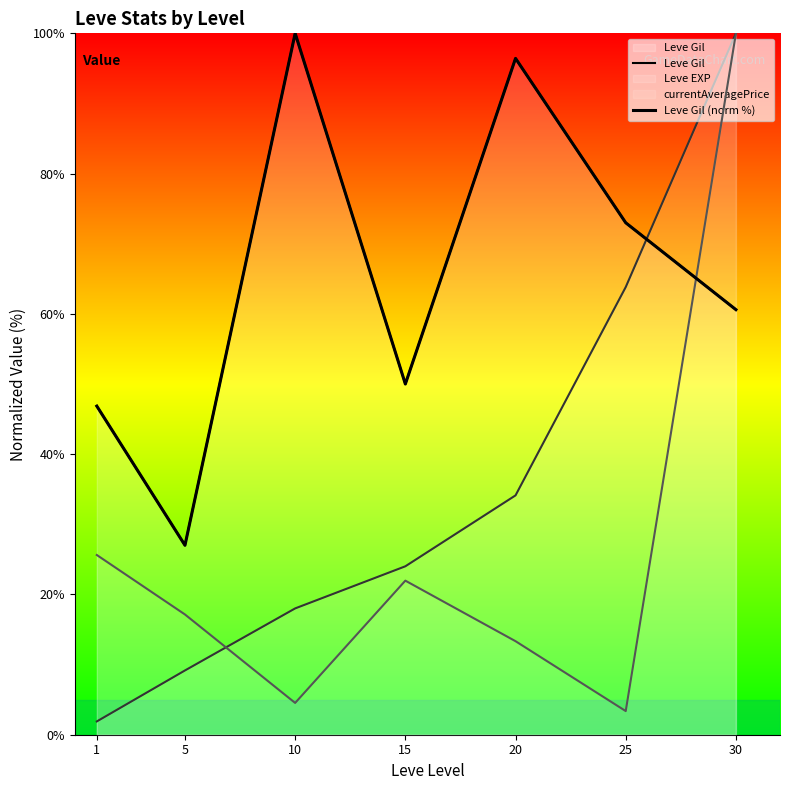

In Leve Gil, how many points are lower than both neighbors (excluding endpoints)?

2